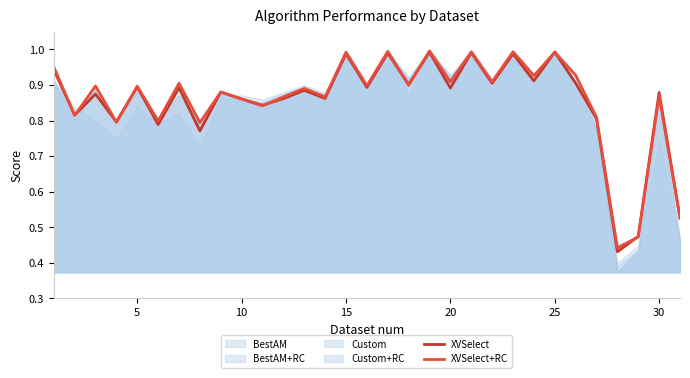

What is the highest value of the XVSelect+RC series?

1.0